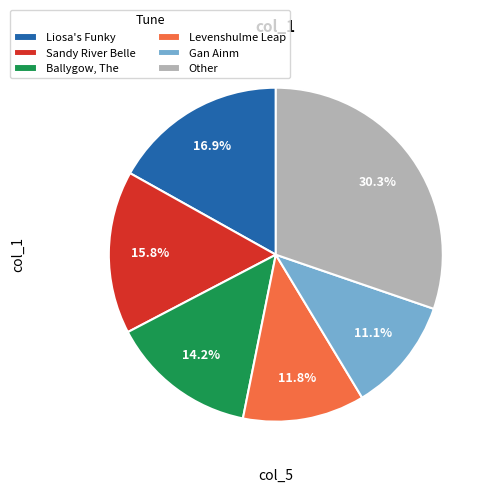

What percentage is NOT represented by Sandy River Belle?

84.2%